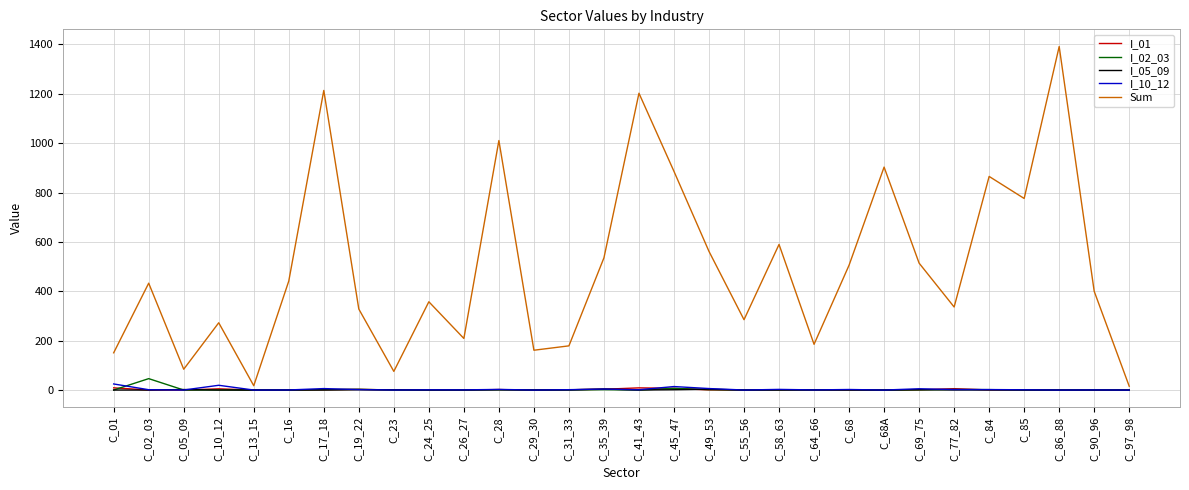

What is the maximum value shown in the chart?

1391.4